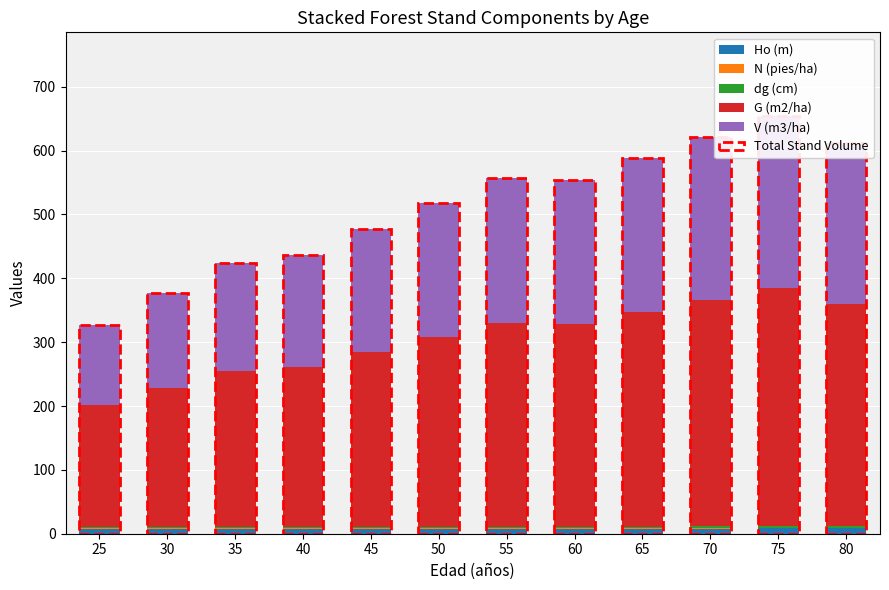

What is the difference between the dg (cm) values at 75 and 65?

0.1